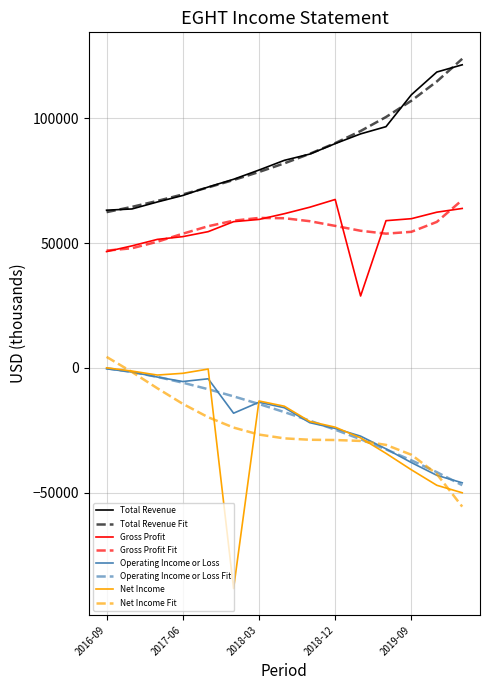

True or false: Total Revenue and Operating Income or Loss cross at least once.

False